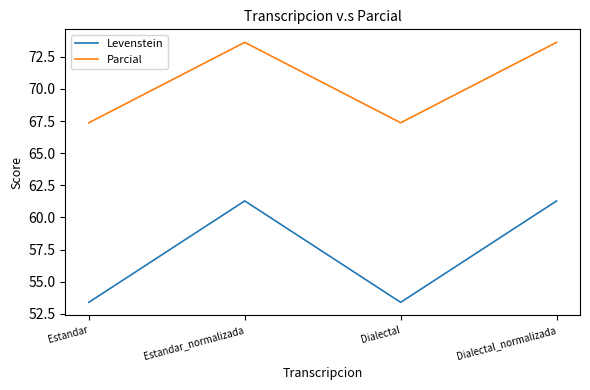

Where is the first local minimum for Levenstein?

Dialectal